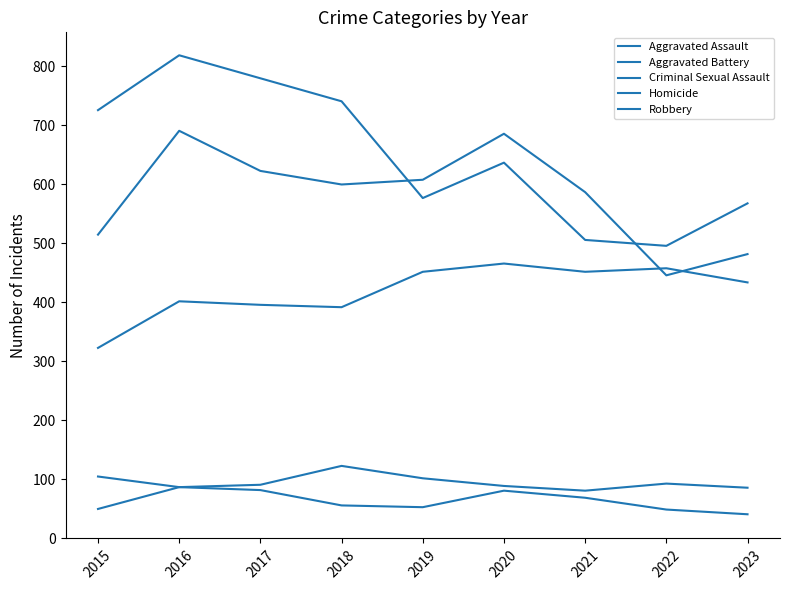

Reading right to left, list all the values displayed in this chart.

Aggravated Assault: 2023=434	2022=458	2021=452	2020=466	2019=452	2018=392	2017=396	2016=402	2015=323
Aggravated Battery: 2023=482	2022=446	2021=587	2020=686	2019=608	2018=600	2017=623	2016=691	2015=515
Criminal Sexual Assault: 2023=86	2022=93	2021=81	2020=89	2019=102	2018=123	2017=91	2016=87	2015=105
Homicide: 2023=41	2022=49	2021=69	2020=81	2019=53	2018=56	2017=82	2016=87	2015=50
Robbery: 2023=568	2022=496	2021=506	2020=637	2019=577	2018=741	2017=780	2016=819	2015=726